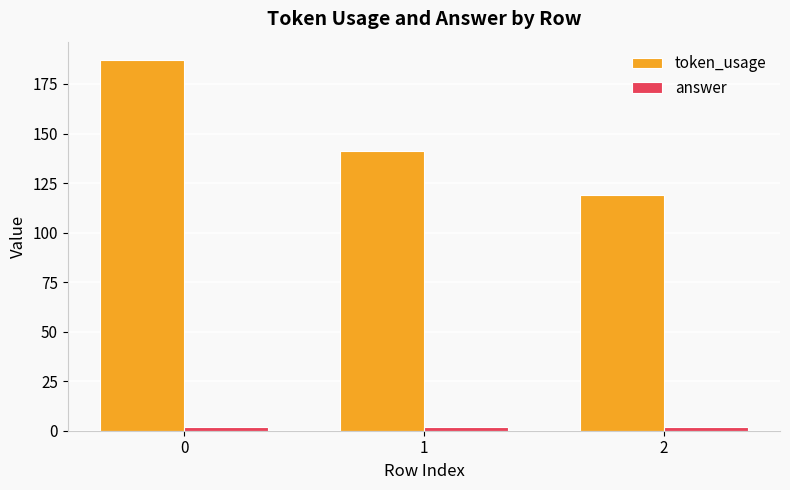

List the series in order of their overall mean, lowest first.

answer, token_usage